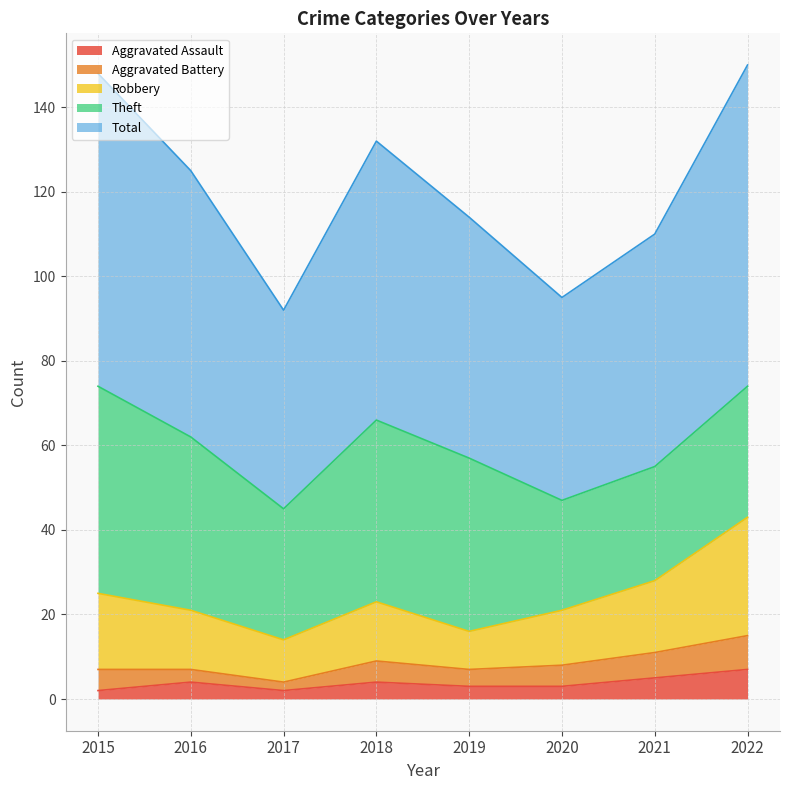

What is the approximate value of Aggravated Assault at 2021?

5